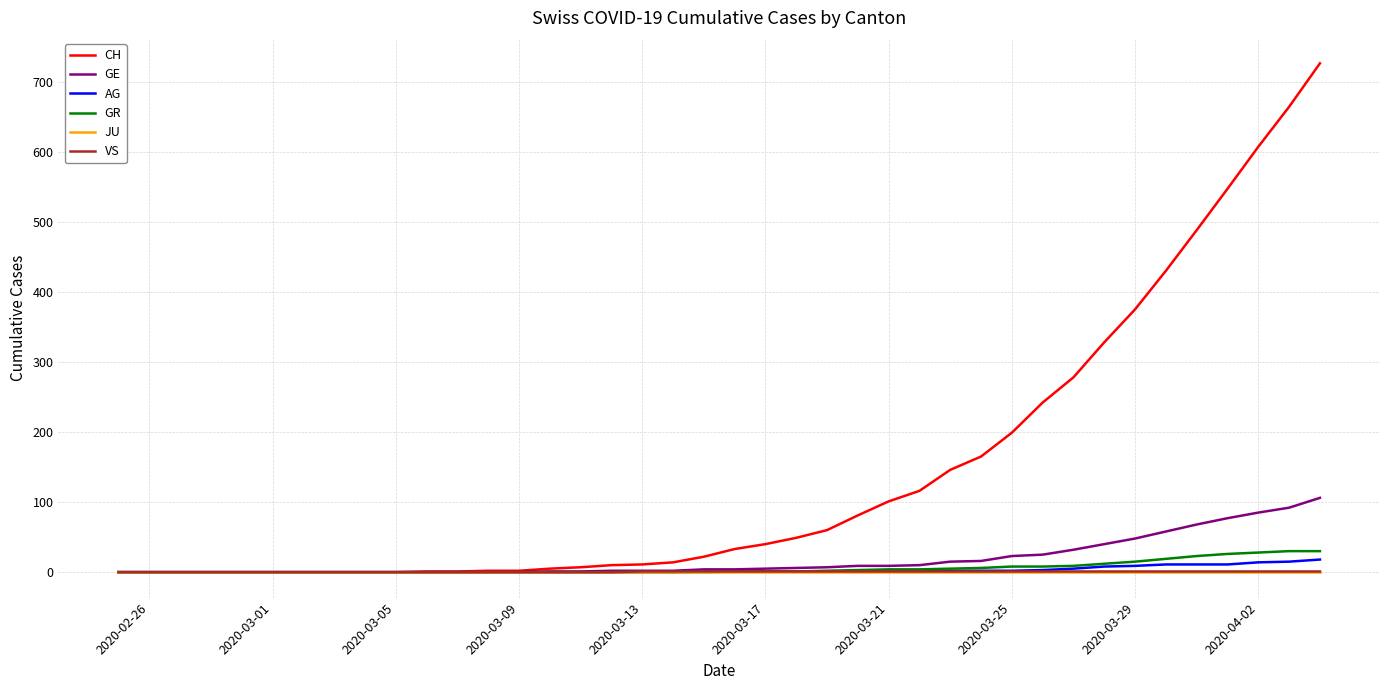

What are all the series names shown in the legend?

CH, GE, AG, GR, JU, VS